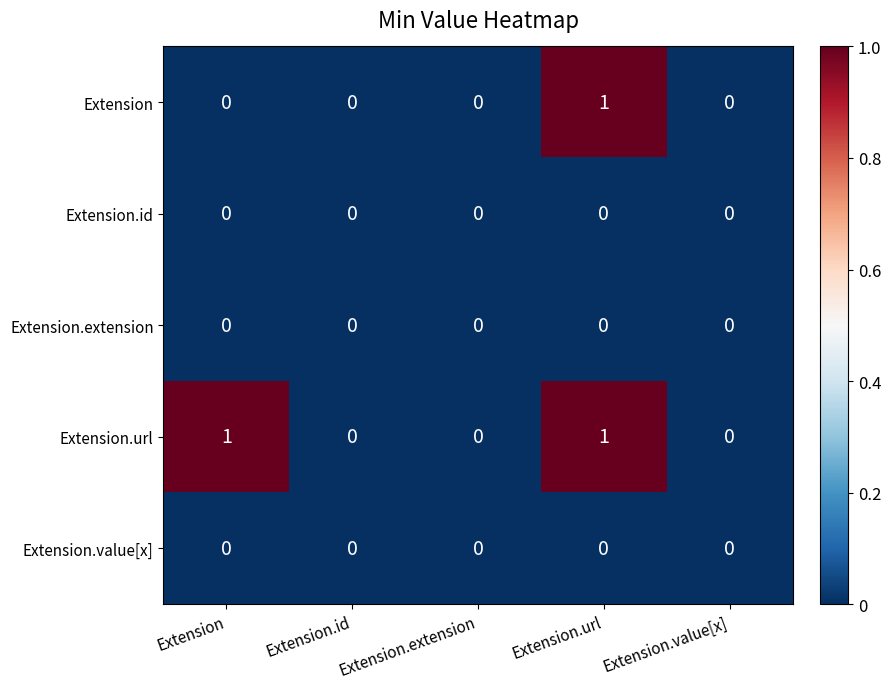

At which label does Extension reach its peak?

Extension.url